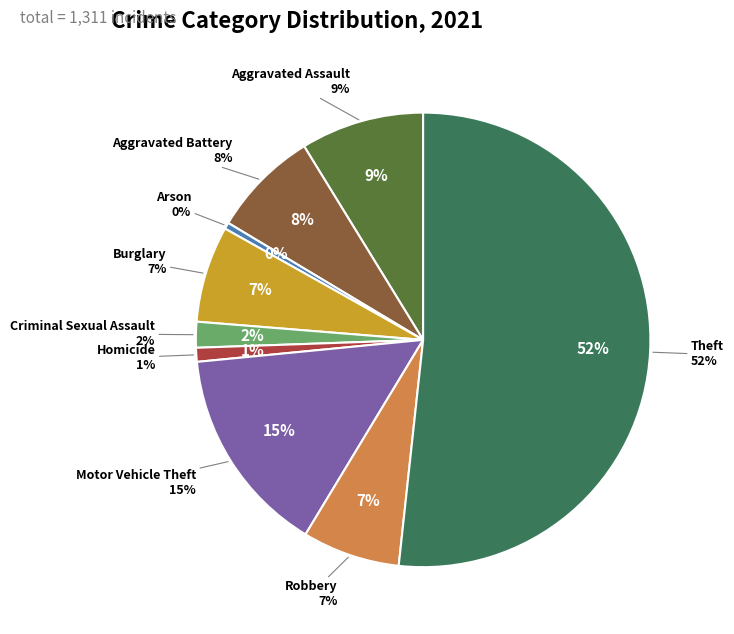

True or false: Motor Vehicle Theft accounts for 15% of the total.

True